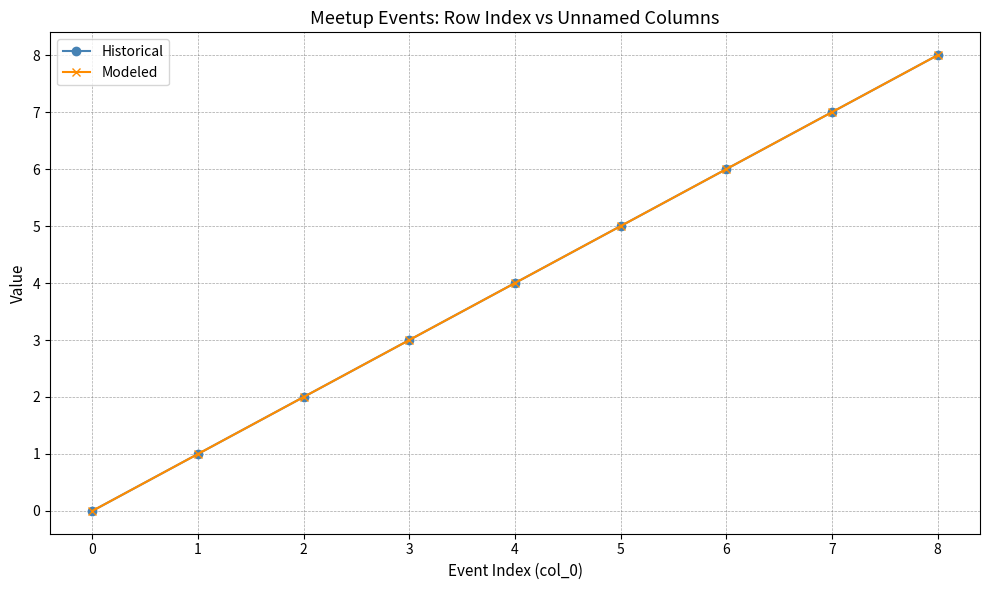

True or false: Modeled has more than 2 interior local peaks.

False